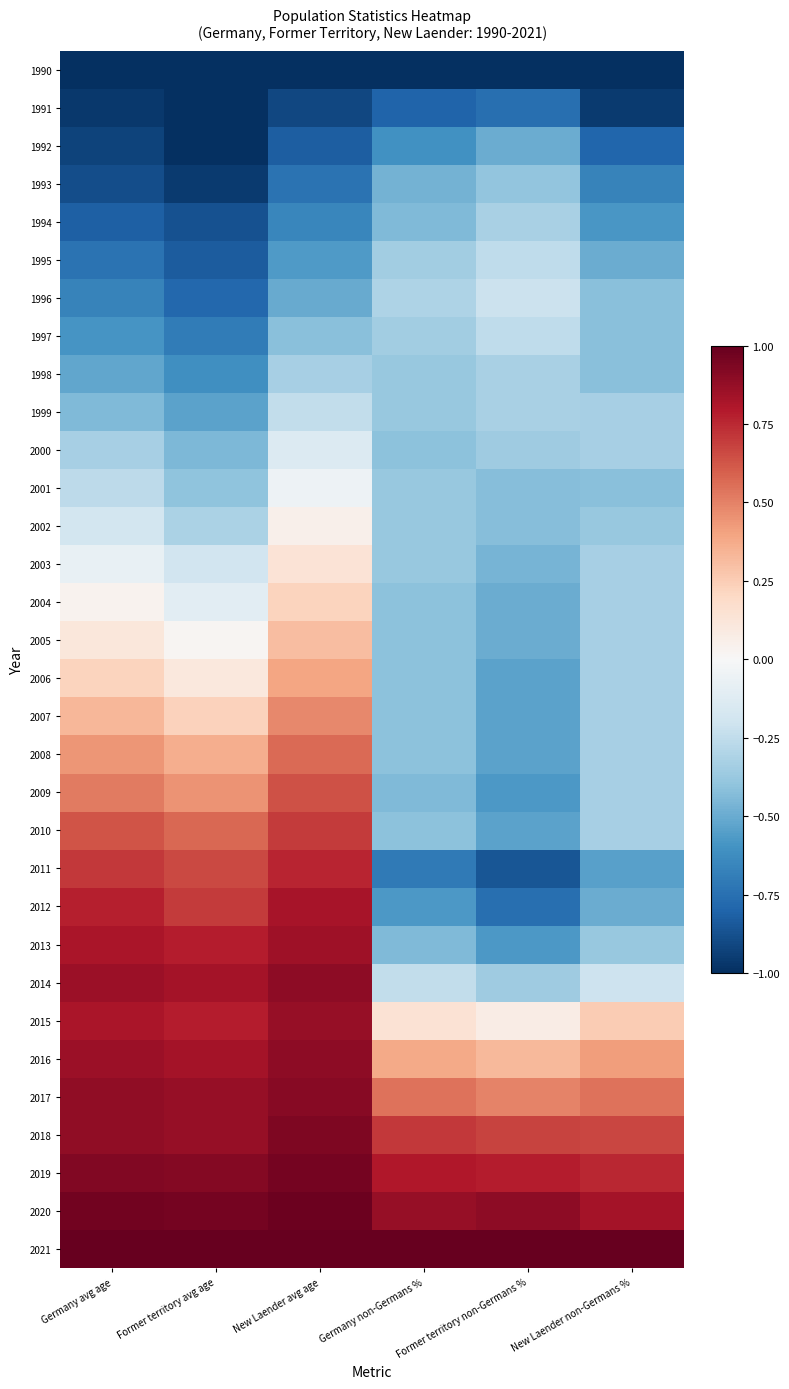

Which label corresponds to the largest value in the chart?

Germany avg age